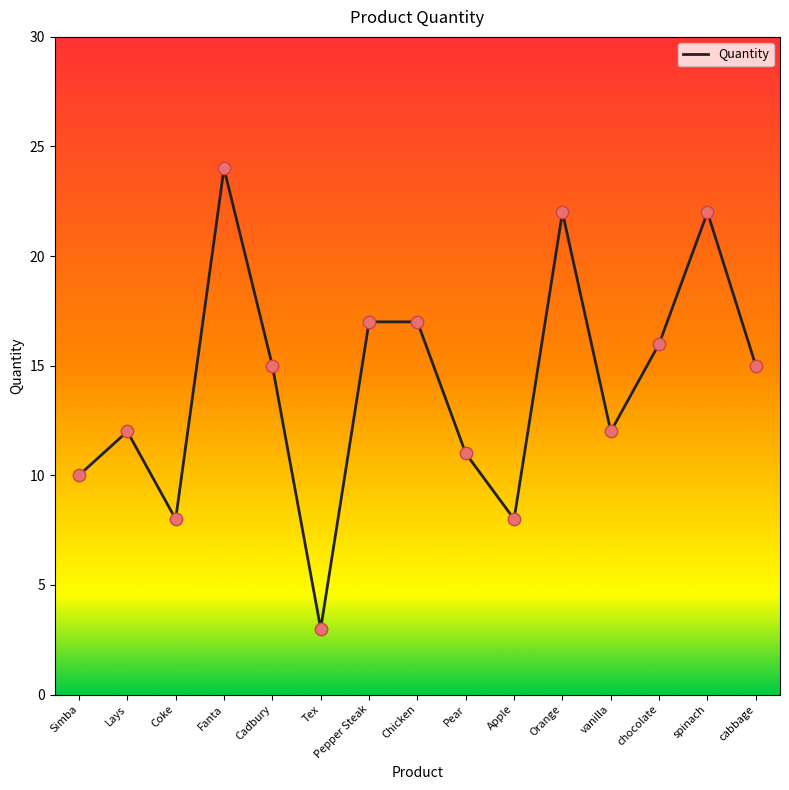

Approximately how many times larger is the value at Lays compared to Coke?

1.5